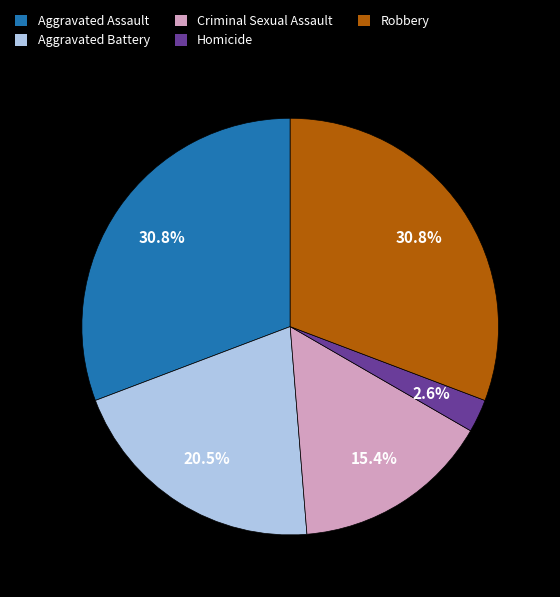

To the nearest percent, what is the combined percentage of Aggravated Assault and Homicide?

33%